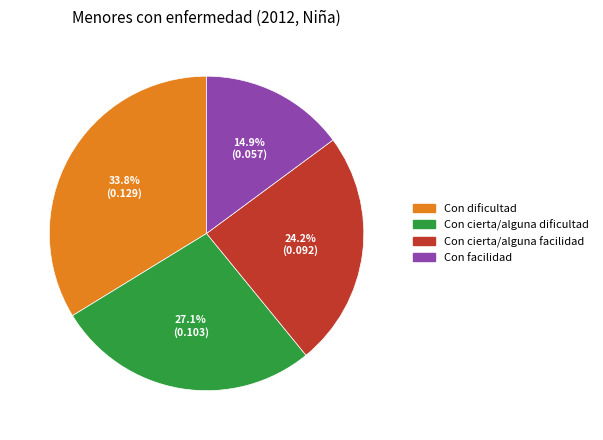

Is it true that Con facilidad is 6% of the pie?

False